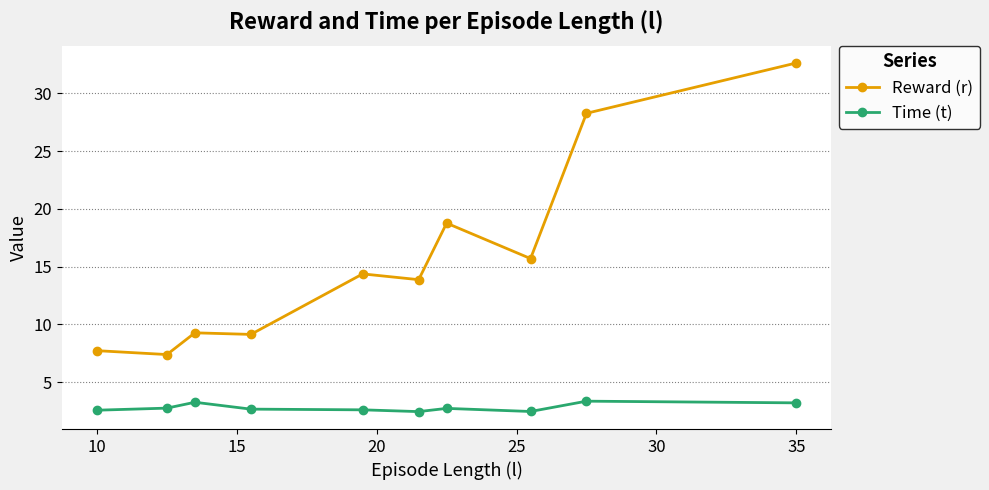

True or false: Reward (r) and Time (t) cross at least once.

False